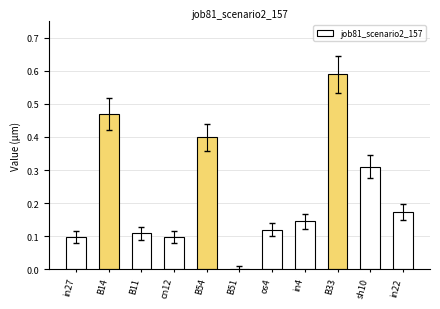

Count the values in the range 0 to 1.

11